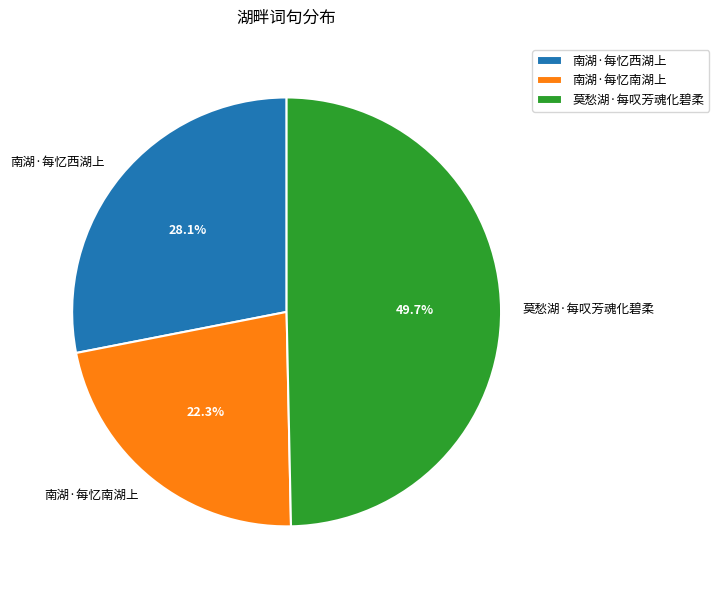

To the nearest percent, what is the average slice percentage?

33%